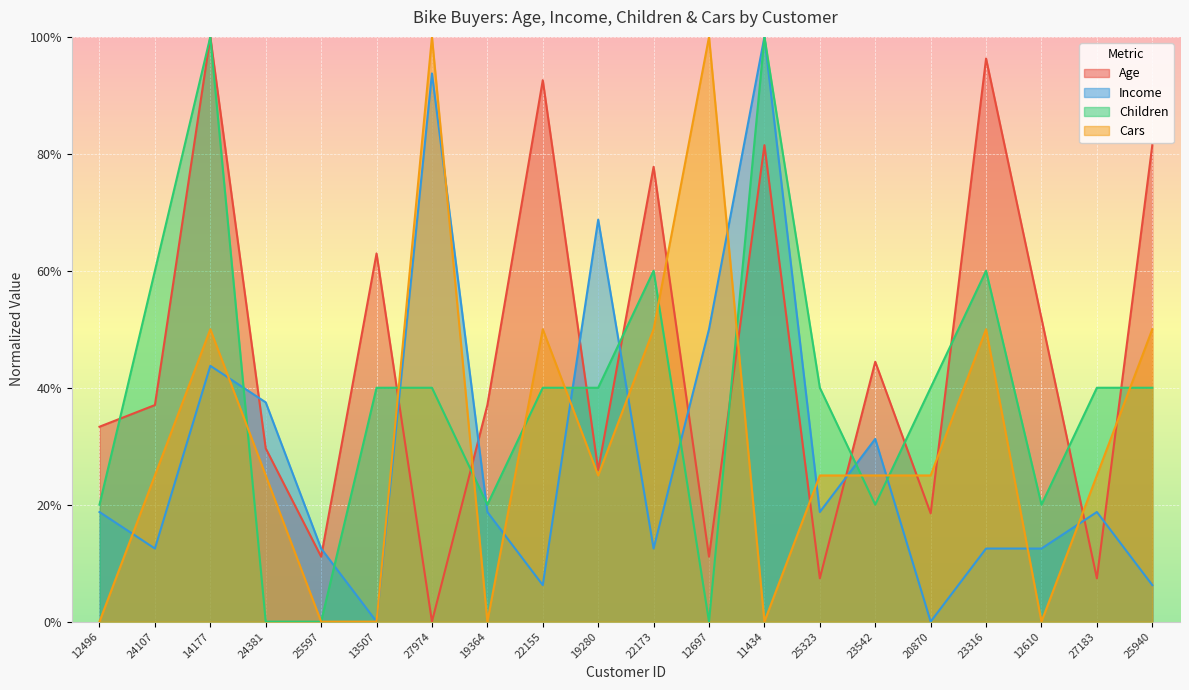

What is the label of the 10th point from the right?

22173